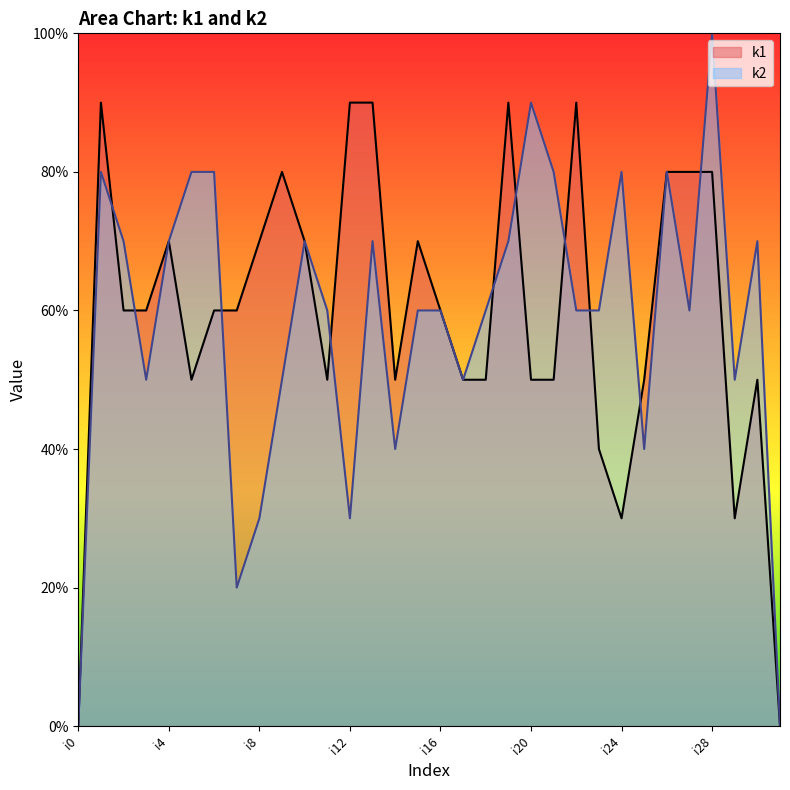

At which label does k2 first exceed 6?

i1